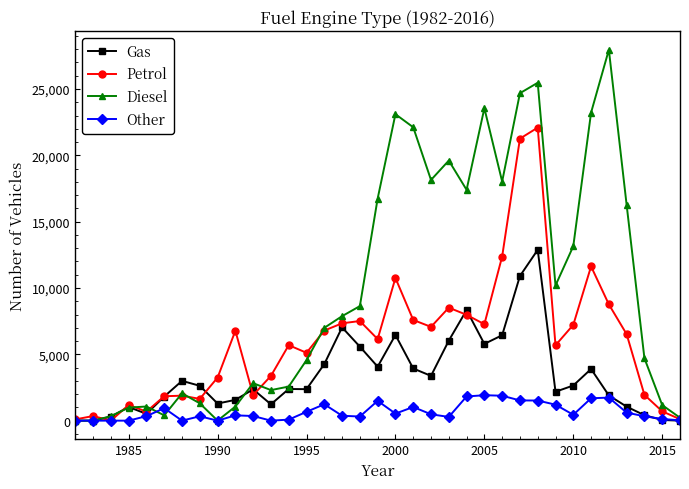

List the series in order of their peak value, lowest first.

Other, Gas, Petrol, Diesel